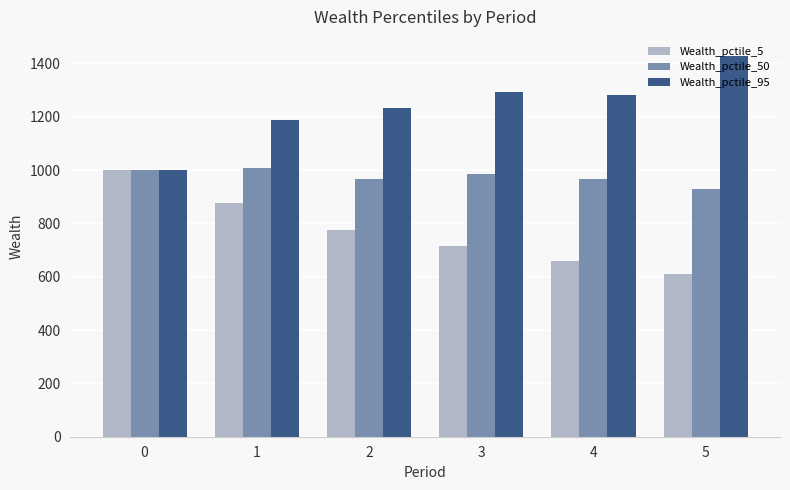

Read the Wealth_pctile_95 value at 1.

1187.3